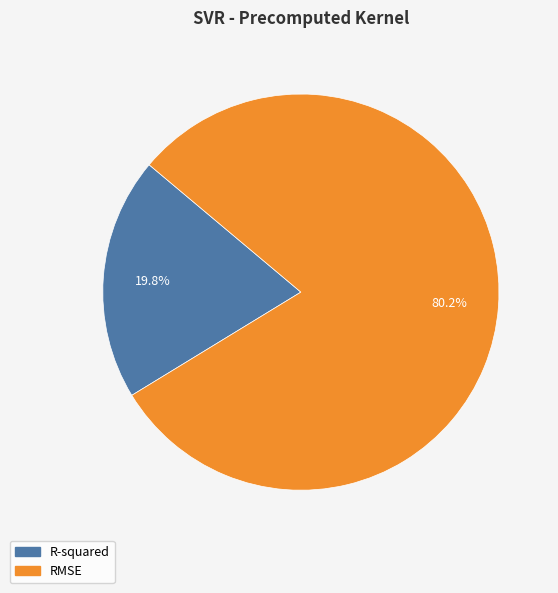

To the nearest percent, what percentage of the pie is R-squared?

20%